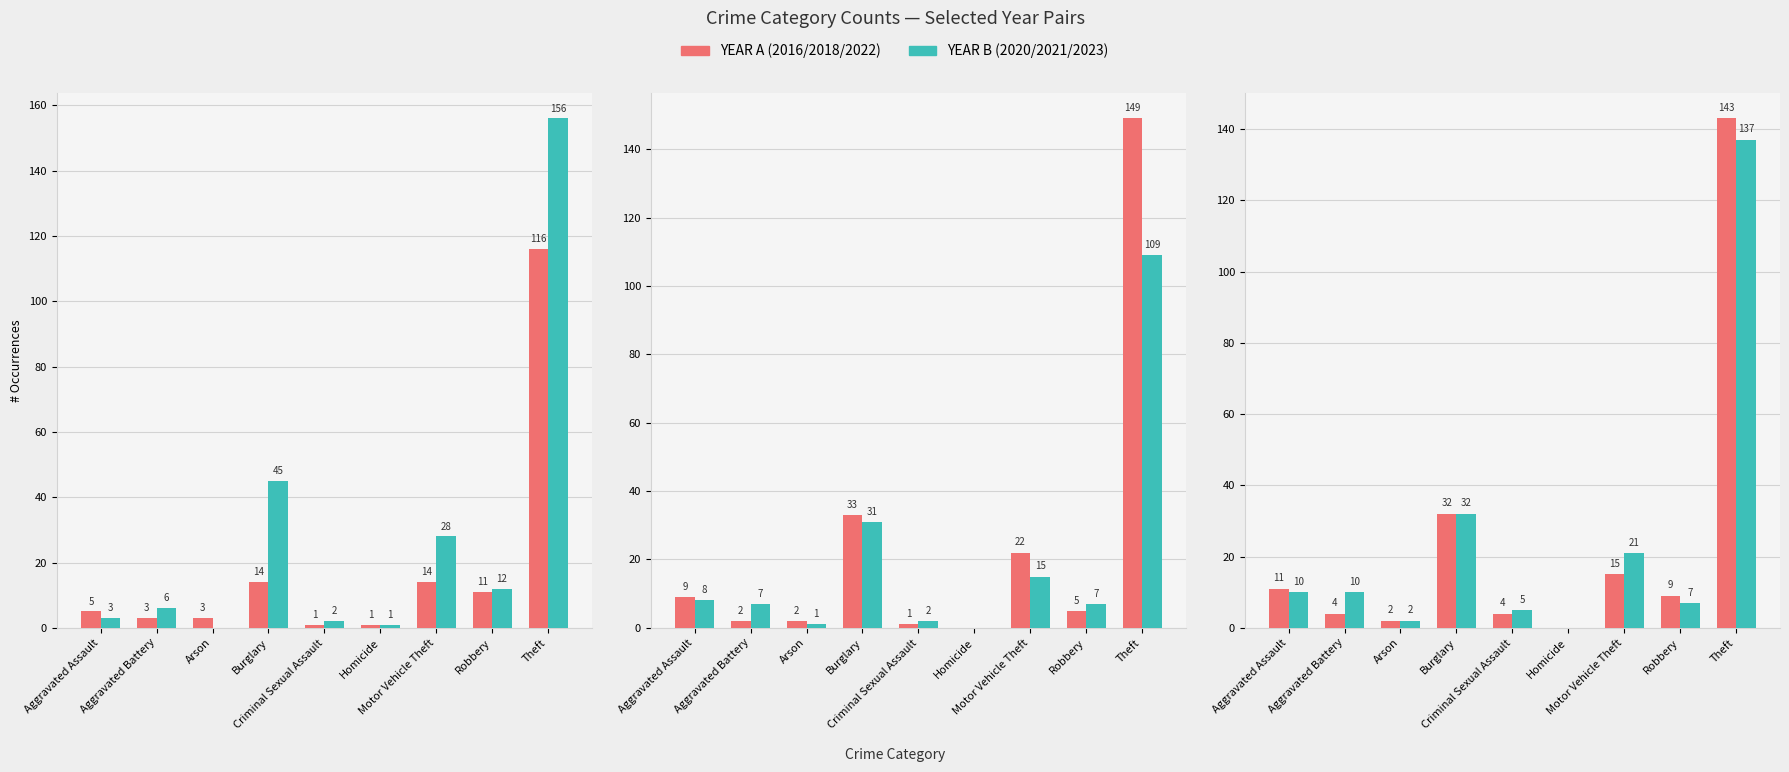

True or false: 2023 has a value of -140 at Homicide.

False